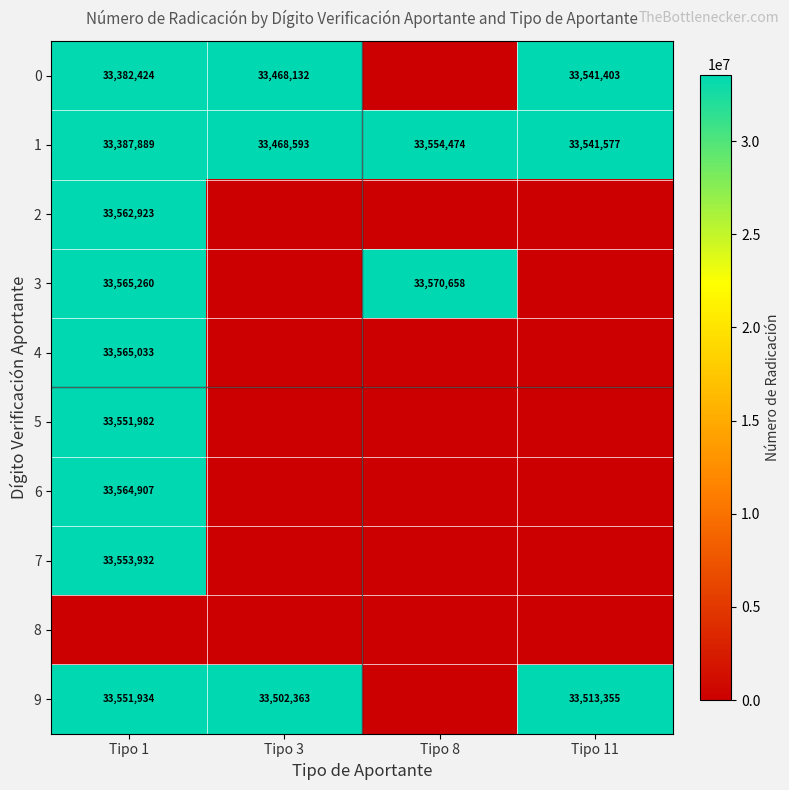

The 6 series shows 54694682 at Tipo 1. True or false?

False